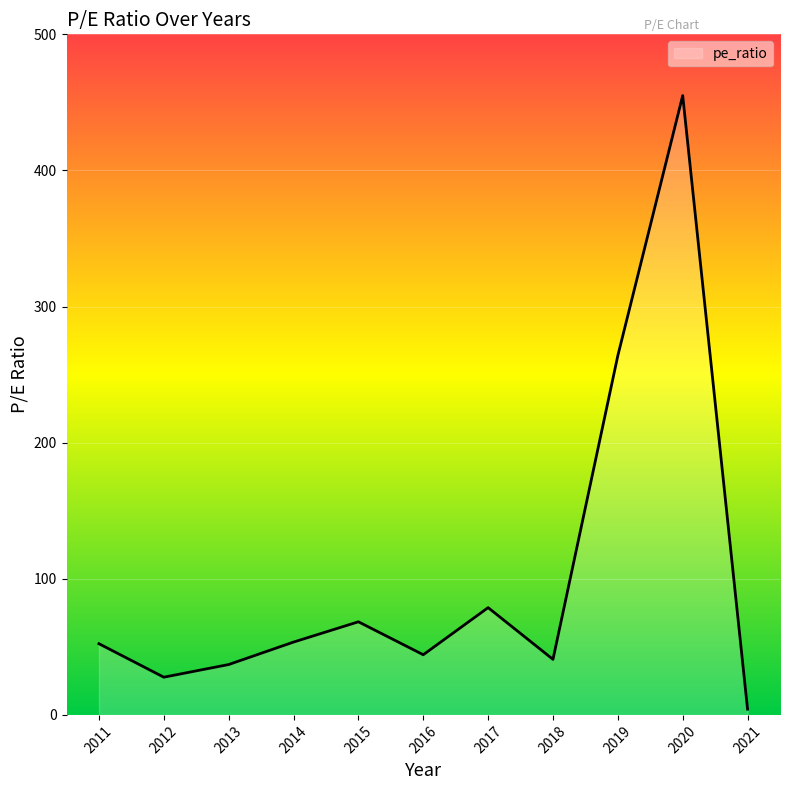

What is the maximum value shown in the chart?

455.0